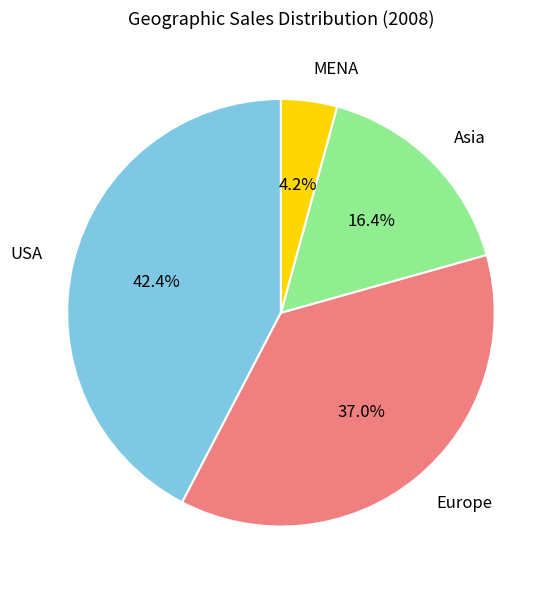

What percentage is NOT represented by Asia?

83.6%